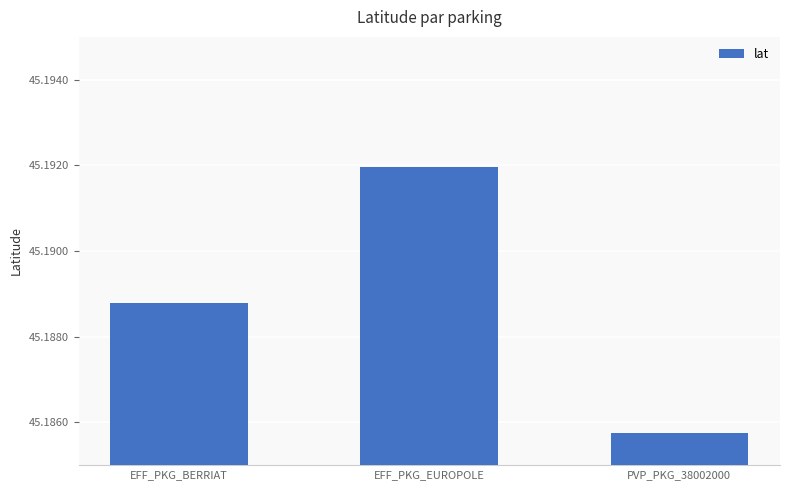

Count the values in the range 45 to 46.

3